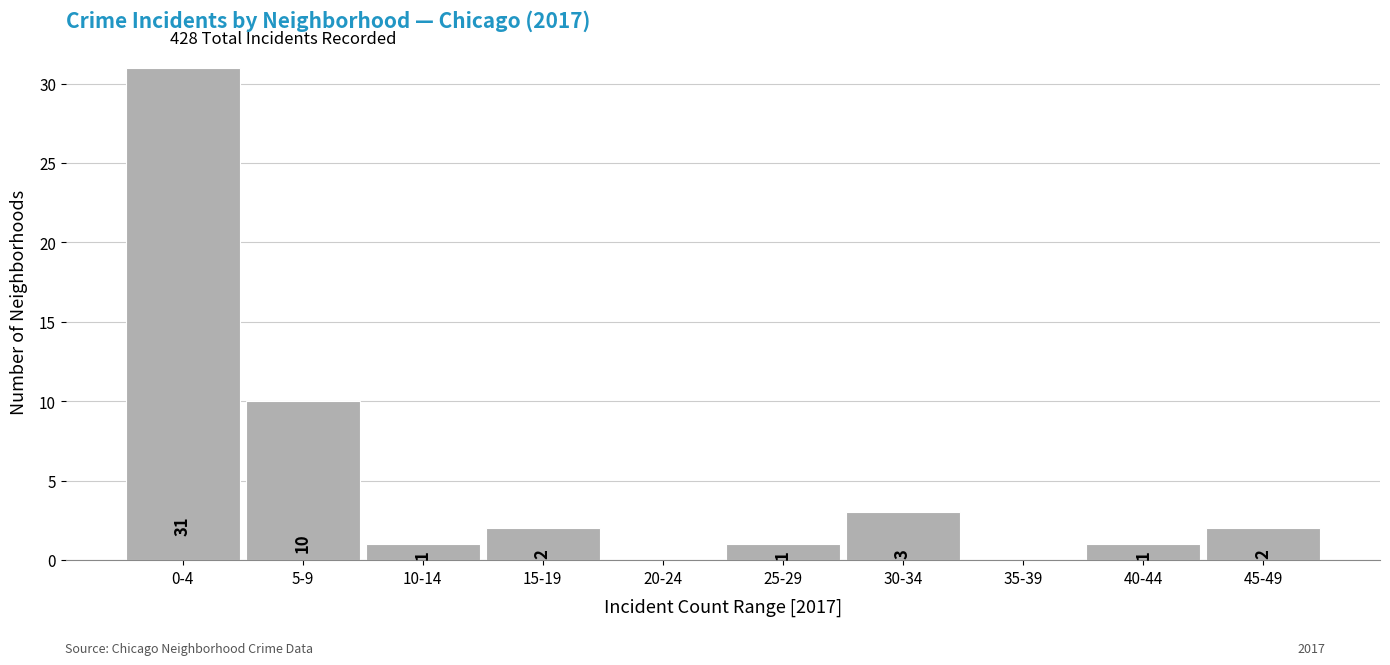

Reading left to right, what are all the values shown in this chart?

0-4=31	5-9=10	10-14=1	15-19=2	20-24=0	25-29=1	30-34=3	35-39=0	40-44=1	45-49=2